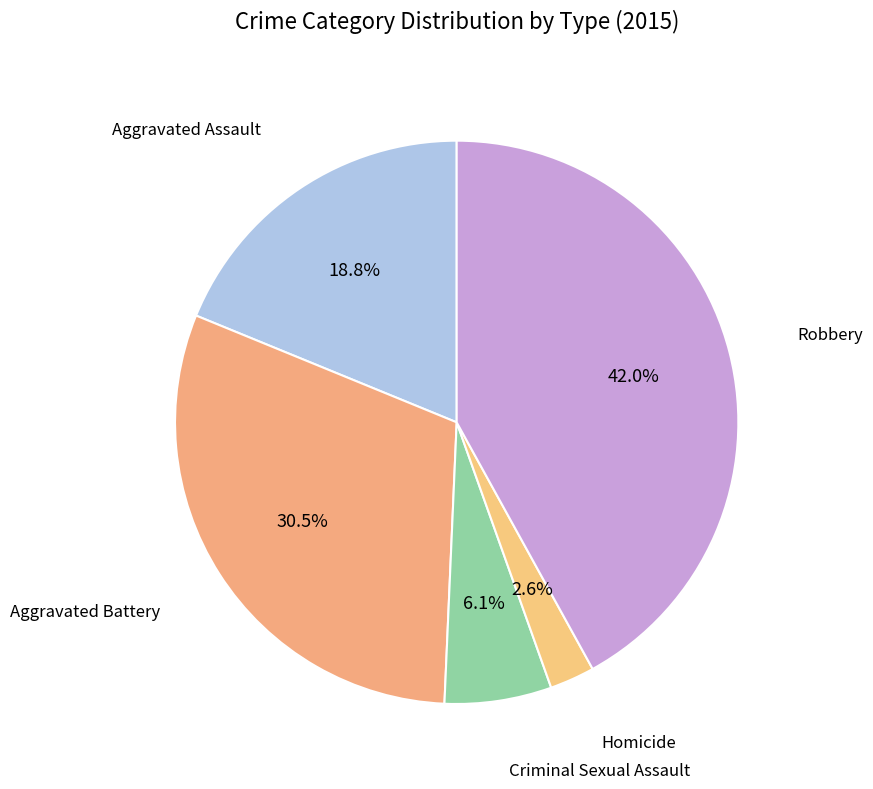

How many slices are in this pie chart?

5